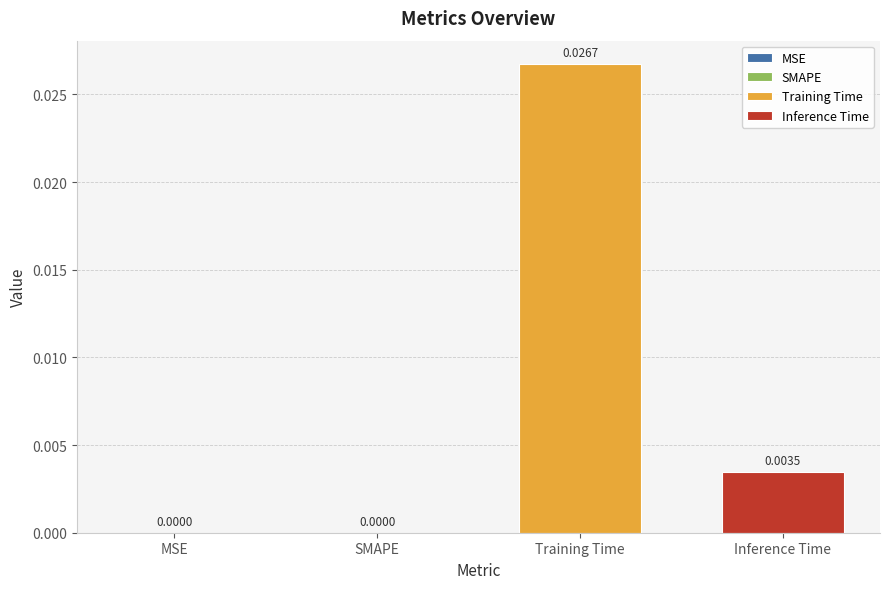

Rank the series by their maximum value, from lowest to highest.

Inference Time, Training Time